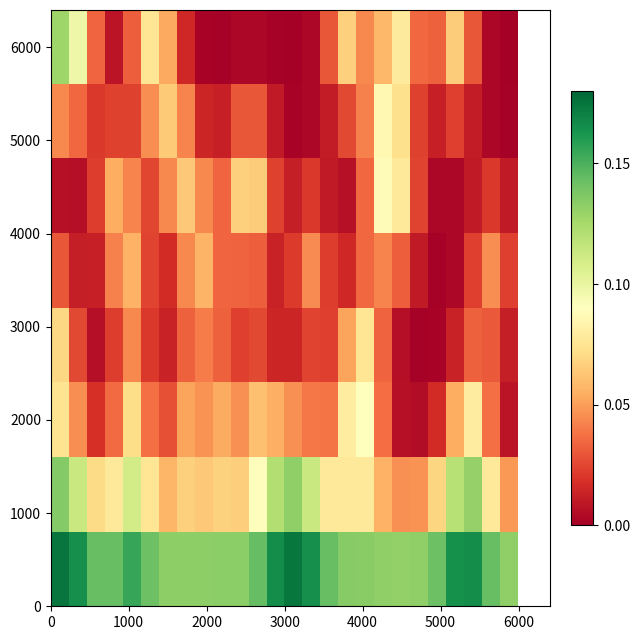

Count the number of categories in the chart.

26